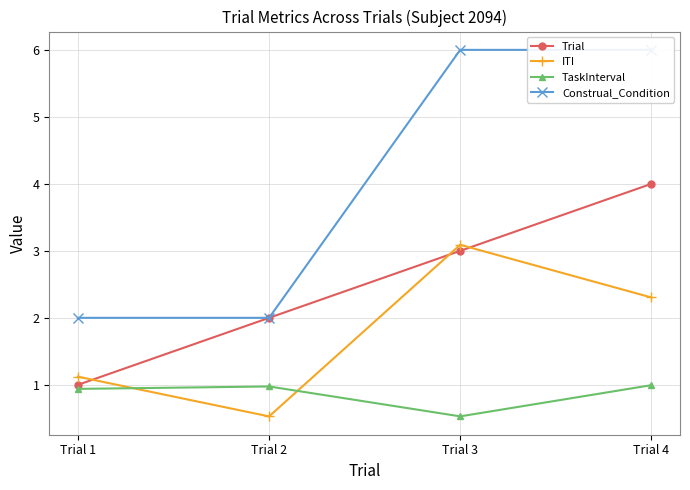

Reading right to left, list all the values displayed in this chart.

Trial: Trial 4=4.0	Trial 3=3.0	Trial 2=2.0	Trial 1=1.0
ITI: Trial 4=2.3	Trial 3=3.1	Trial 2=0.5	Trial 1=1.1
TaskInterval: Trial 4=1.0	Trial 3=0.5	Trial 2=1.0	Trial 1=0.9
Construal_Condition: Trial 4=6.0	Trial 3=6.0	Trial 2=2.0	Trial 1=2.0